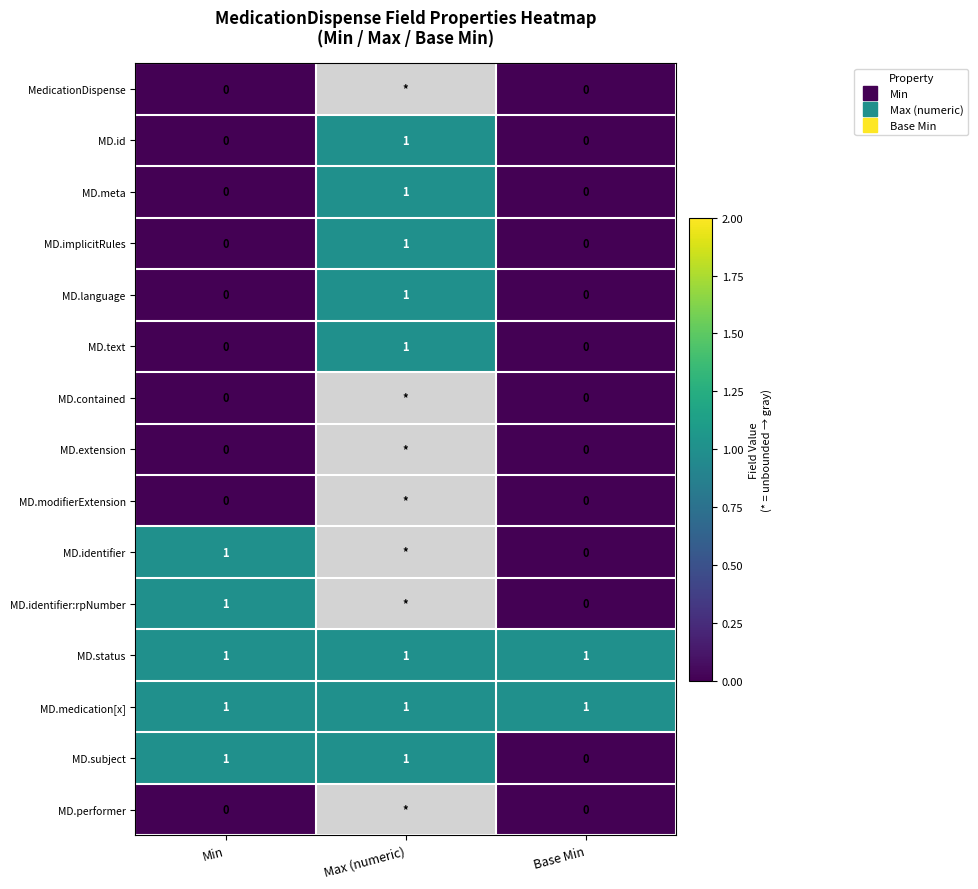

Rank the series by their maximum value, from highest to lowest.

MD.id, MD.meta, MD.implicitRules, MD.language, MD.text, MD.identifier, MD.identifier:rpNumber, MD.status, MD.medication[x], MD.subject, MedicationDispense, MD.contained, MD.extension, MD.modifierExtension, MD.performer